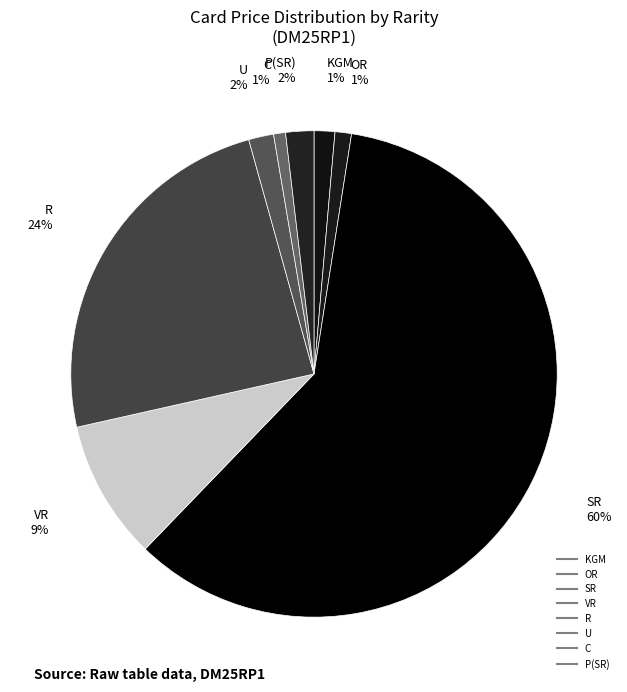

How many slices are in this pie chart?

8